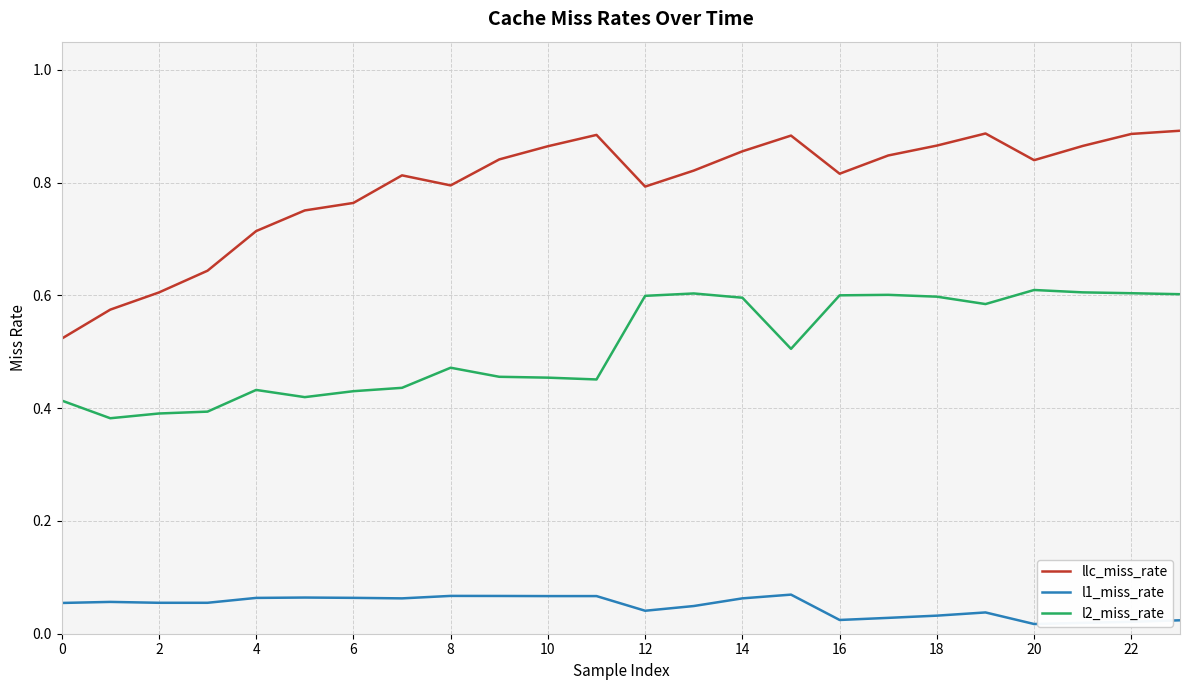

Which series has the largest total across all categories?

llc_miss_rate